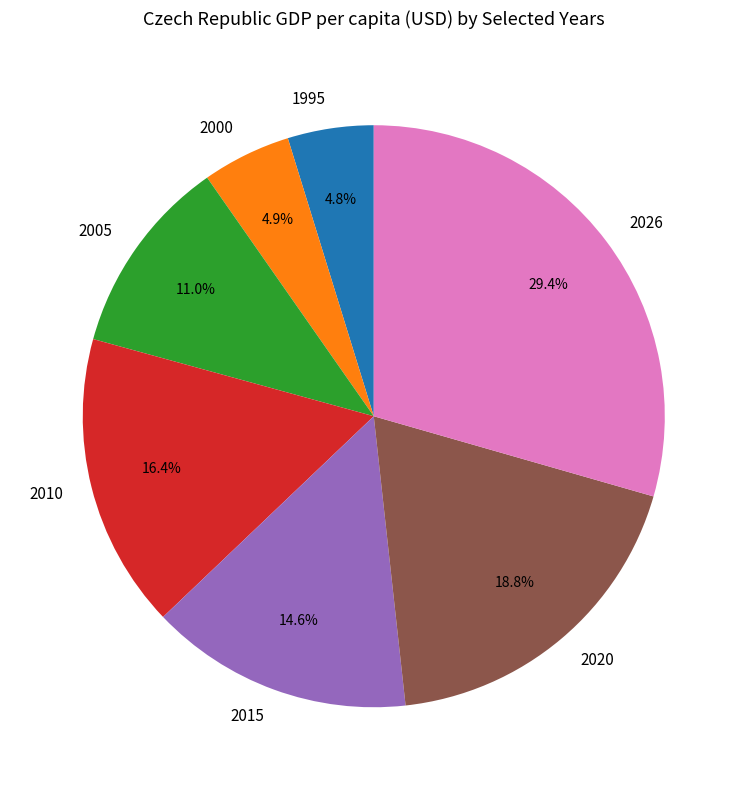

Which slice is the largest?

2026